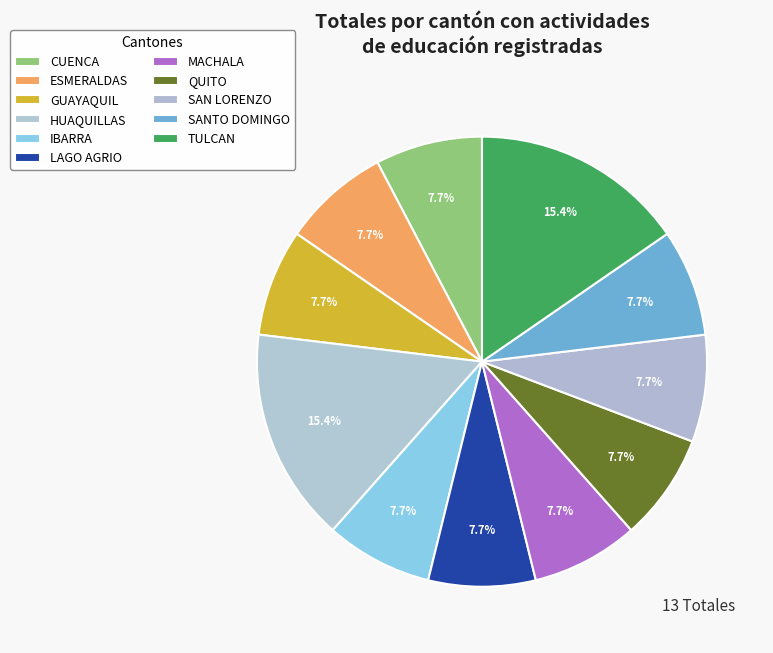

Rank the categories by value from lowest to highest.

CUENCA, ESMERALDAS, GUAYAQUIL, IBARRA, LAGO AGRIO, MACHALA, QUITO, SAN LORENZO, SANTO DOMINGO, HUAQUILLAS, TULCAN